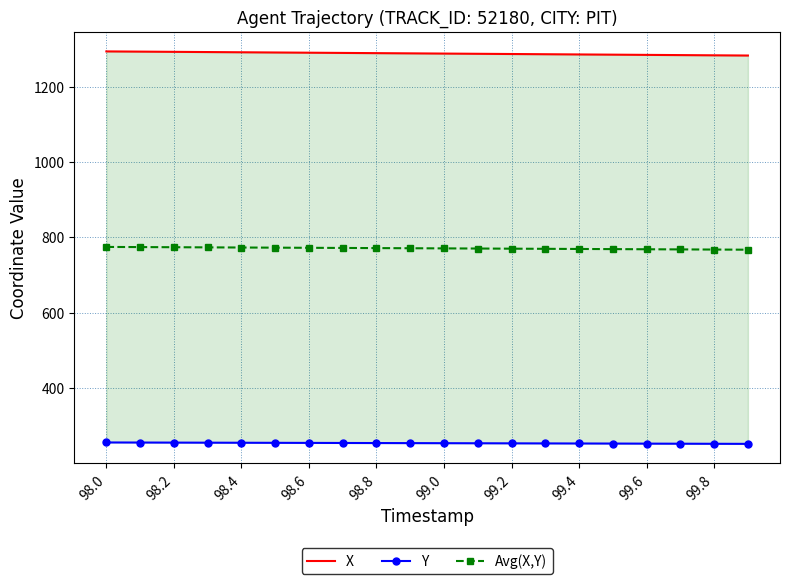

True or false: Avg(X,Y) has a value of 769.2 at 99.4.

True